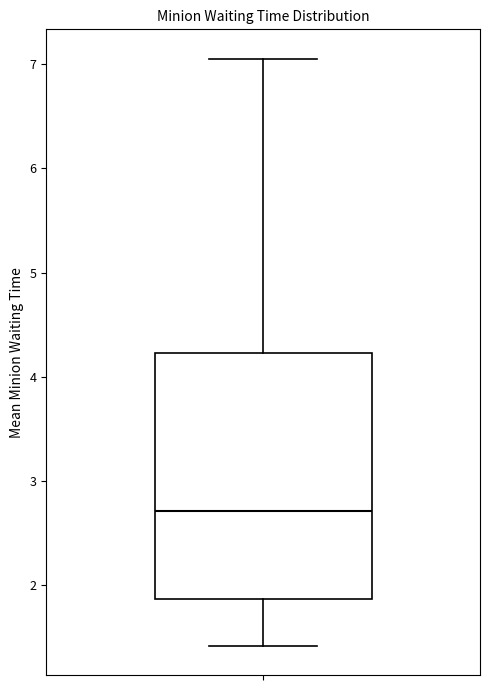

Transcribe this box plot: give where the median line is, the range the box spans, and where the two whiskers end, as read against the y-axis. The values are not printed on the chart, so give them approximately, as read against the axis.

median 2.7, box 1.9 to 4.2, whiskers 1.4 to 7.1